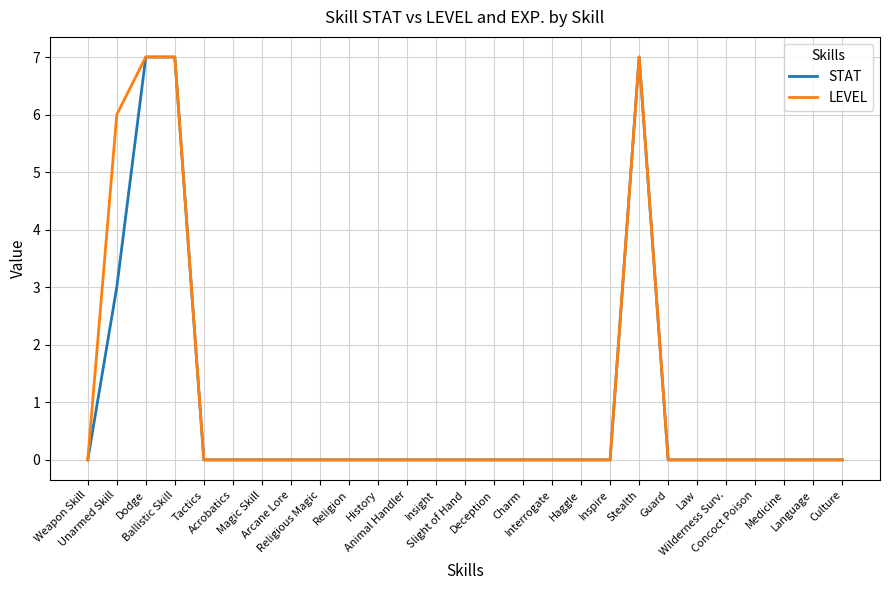

What is the greatest value displayed?

7